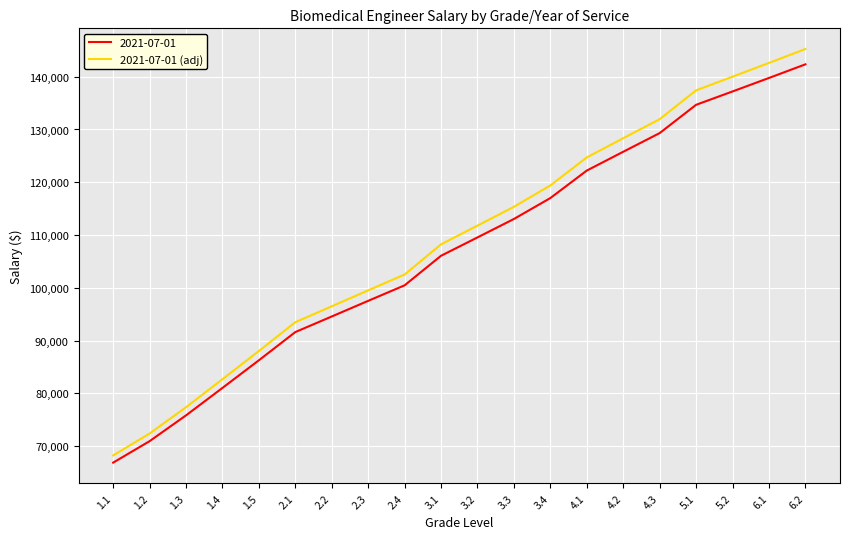

Which category has the highest value across all series?

6.2